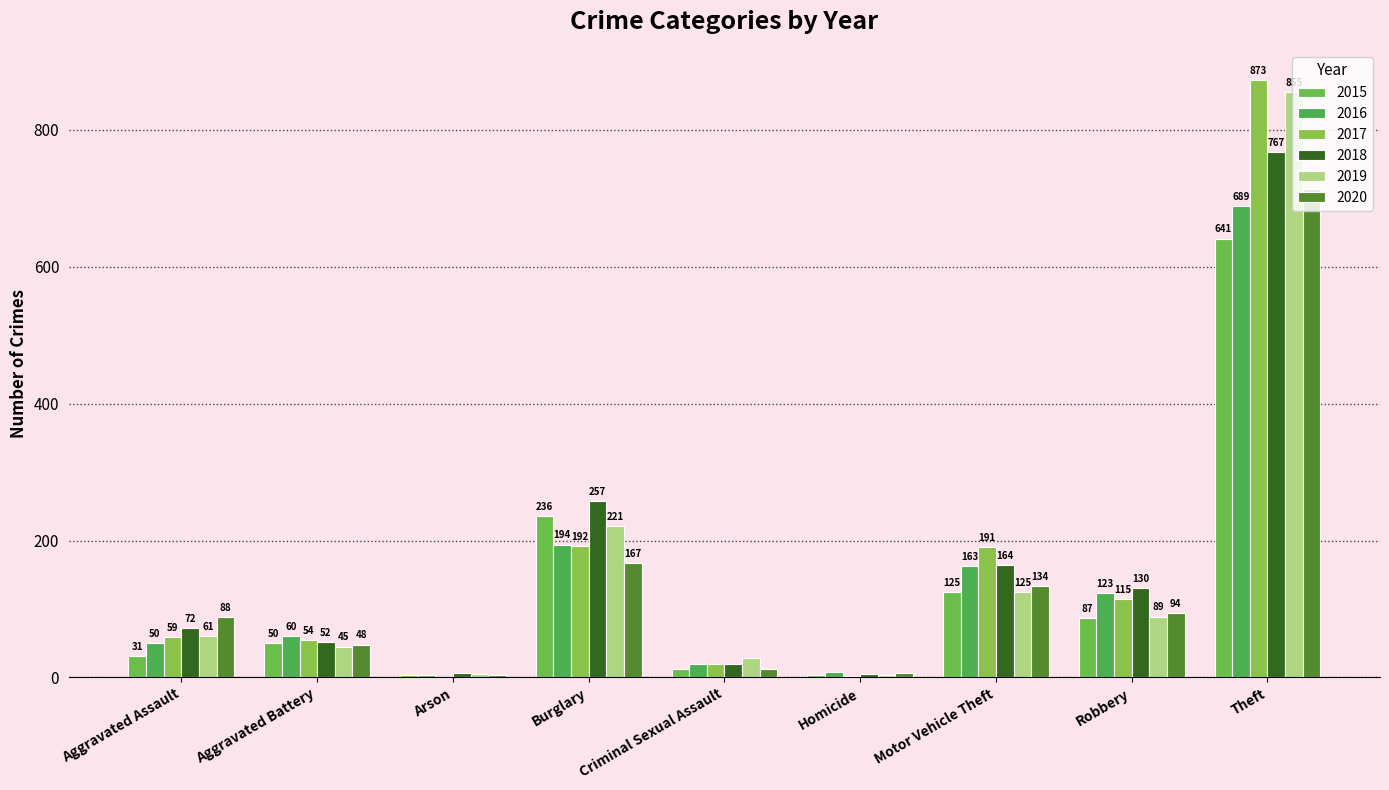

What is the average value of the 2017 series?

167